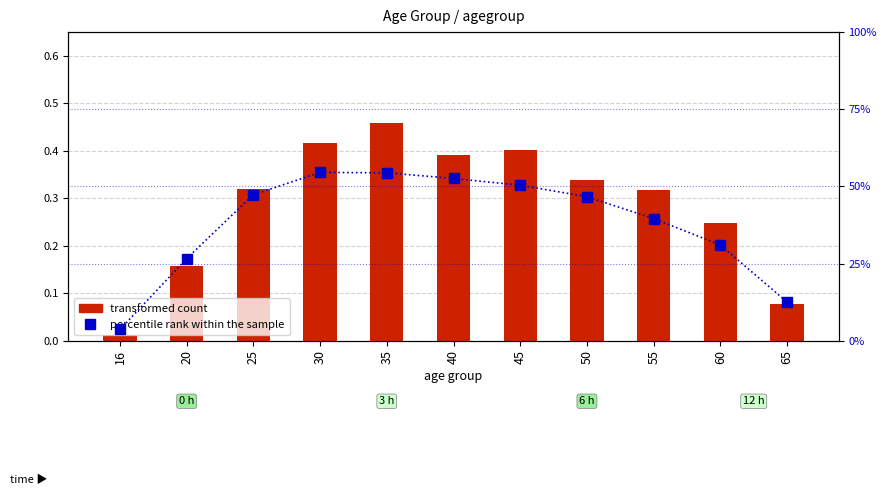

Is the value of percentile rank within the sample at 55 greater than the value of transformed count at 20?

Yes